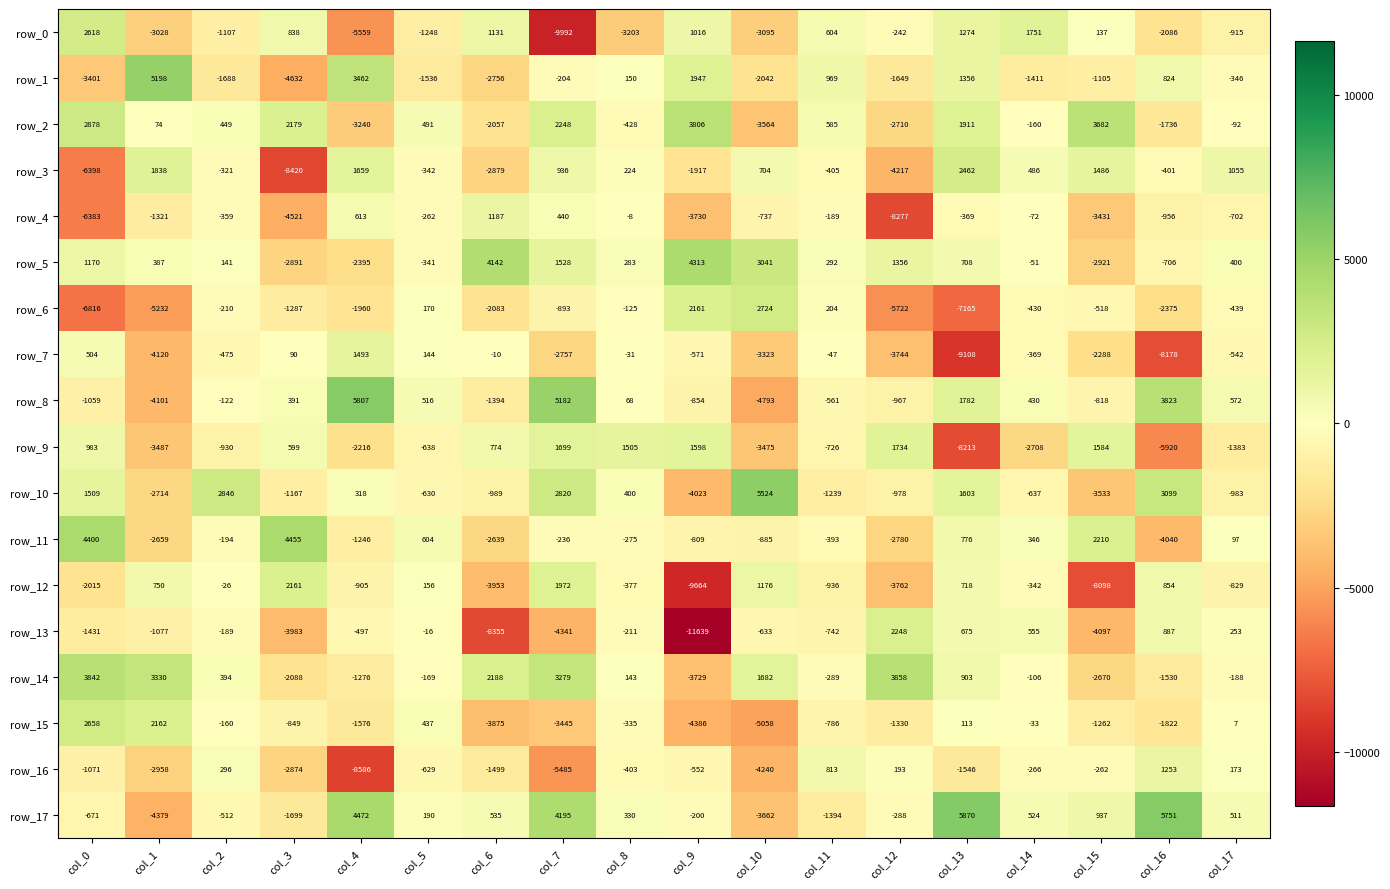

Which series has the largest total across all categories?

row_17